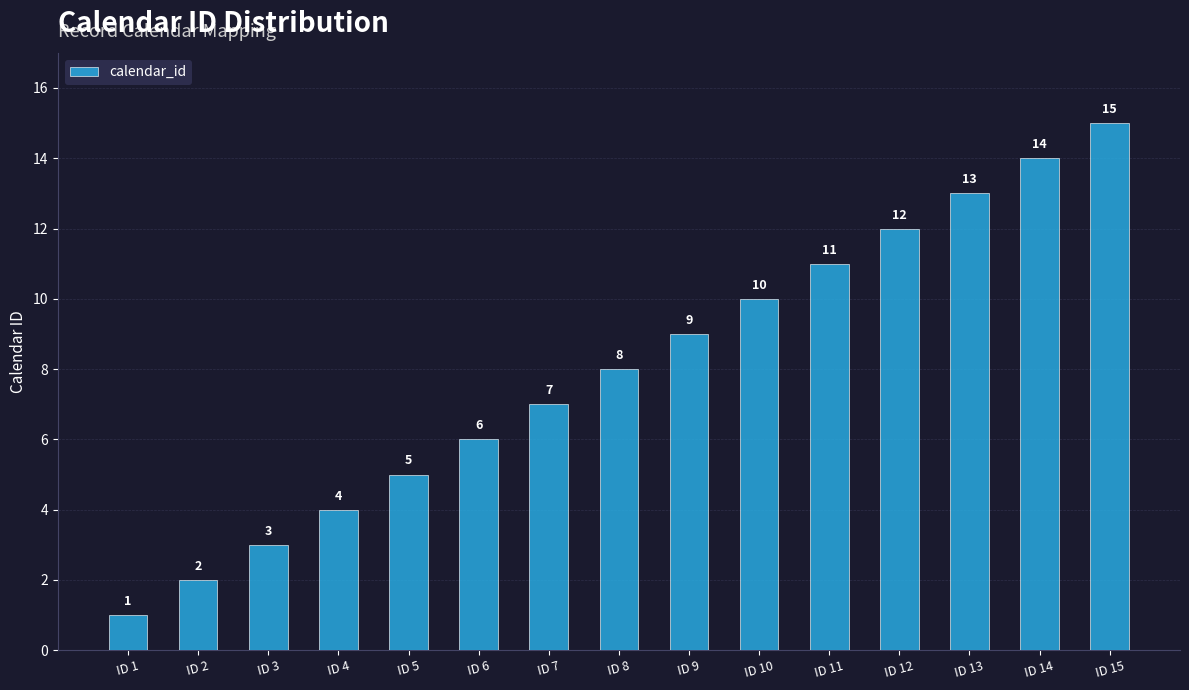

How many bars are there in total?

15